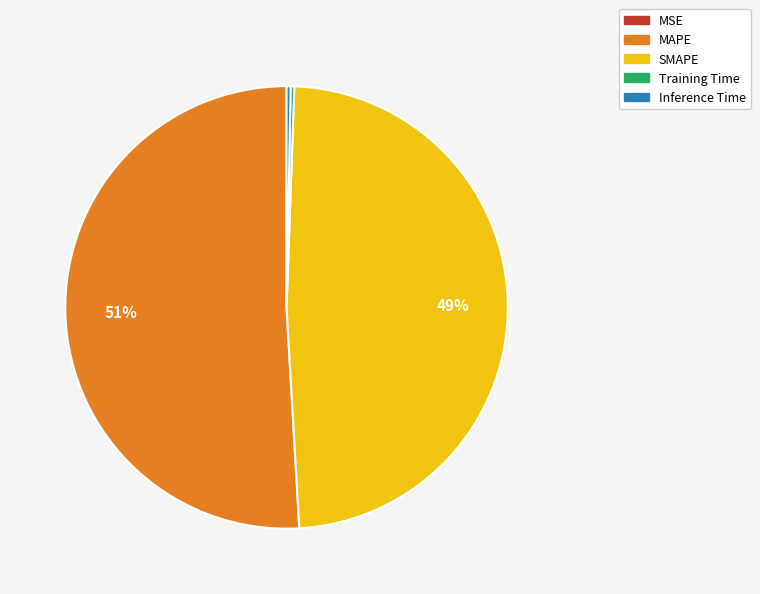

Which slice is the largest?

MAPE